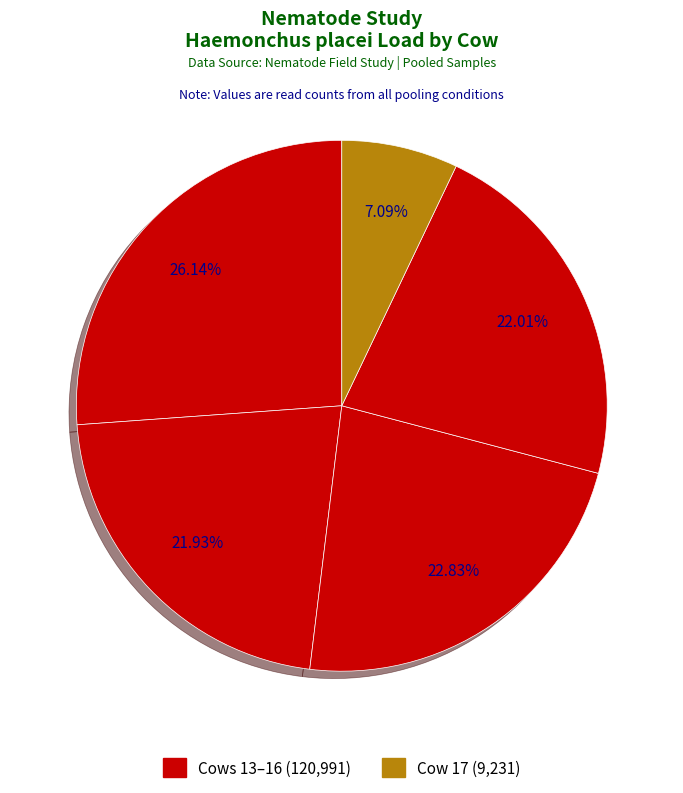

How many slices are in this pie chart?

5